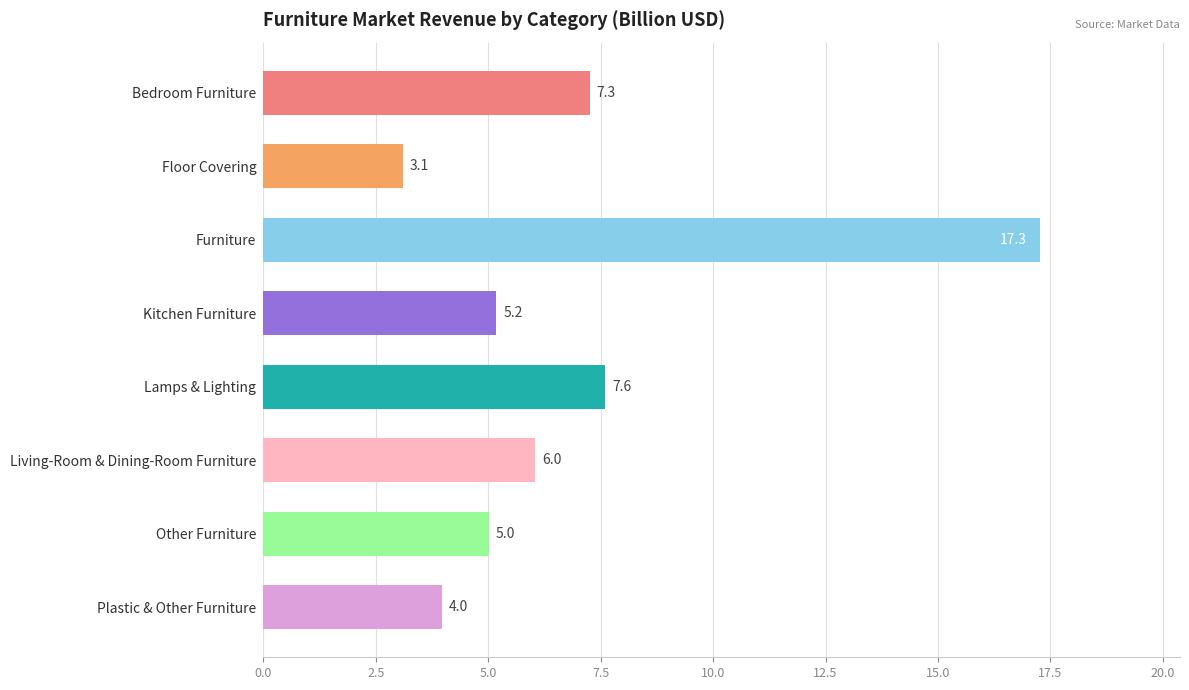

List the labels in order of value, largest first.

Furniture, Lamps & Lighting, Bedroom Furniture, Living-Room & Dining-Room Furniture, Kitchen Furniture, Other Furniture, Plastic & Other Furniture, Floor Covering